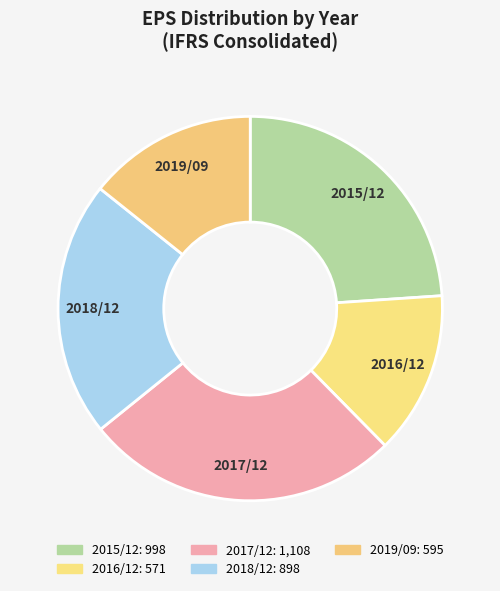

How many slices are in this pie chart?

5